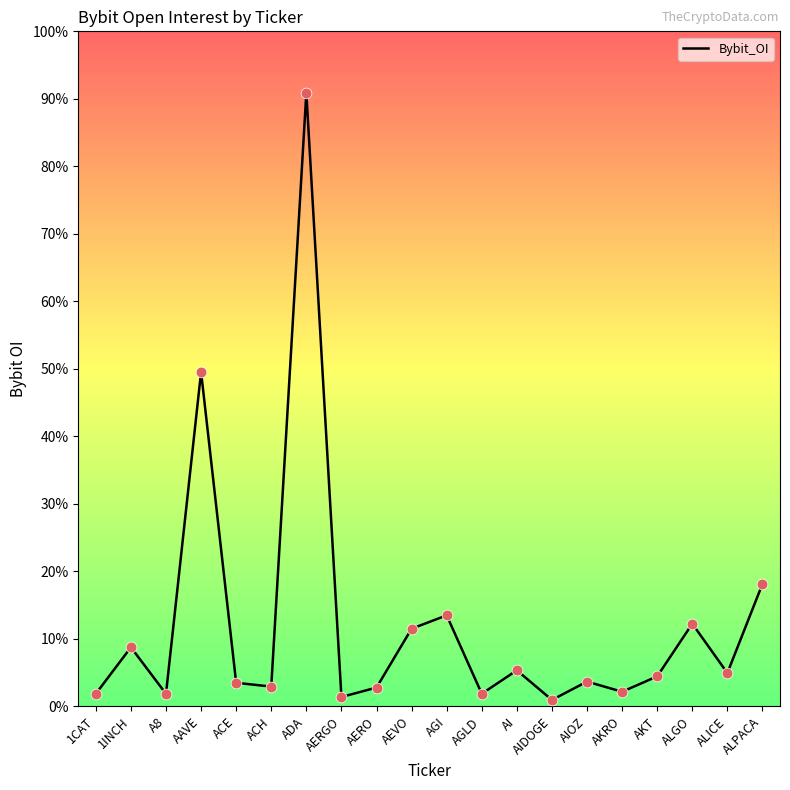

Between 1CAT and ADA, which is larger?

ADA